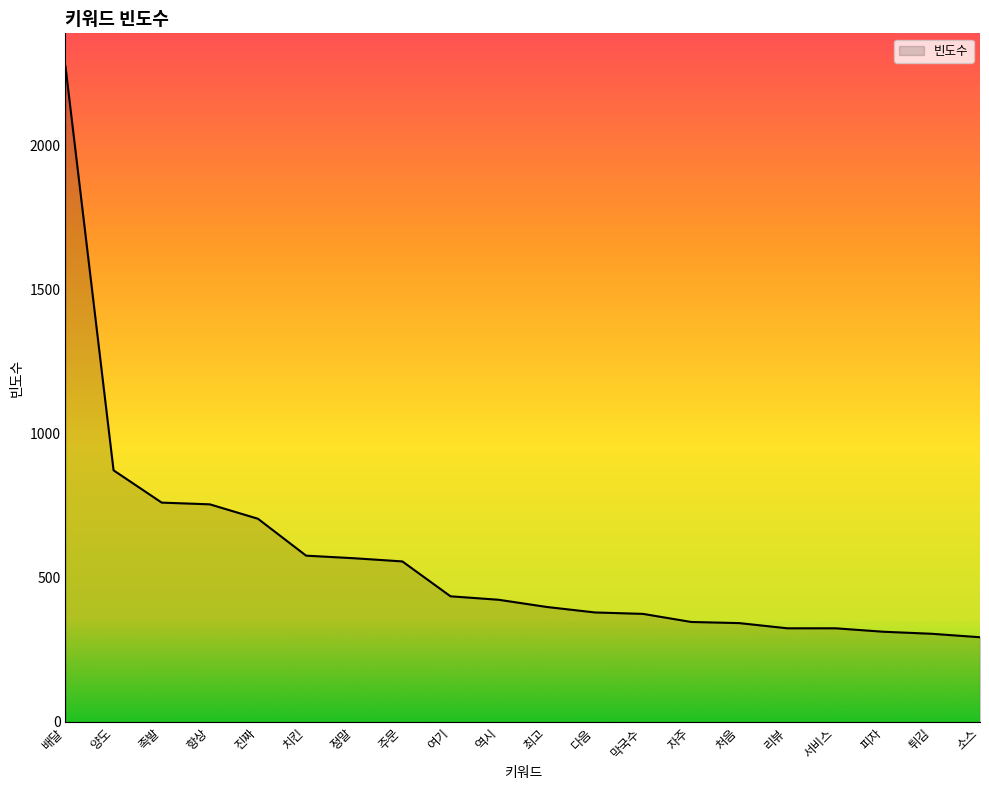

What is the change in value from 여기 to 최고?

-37